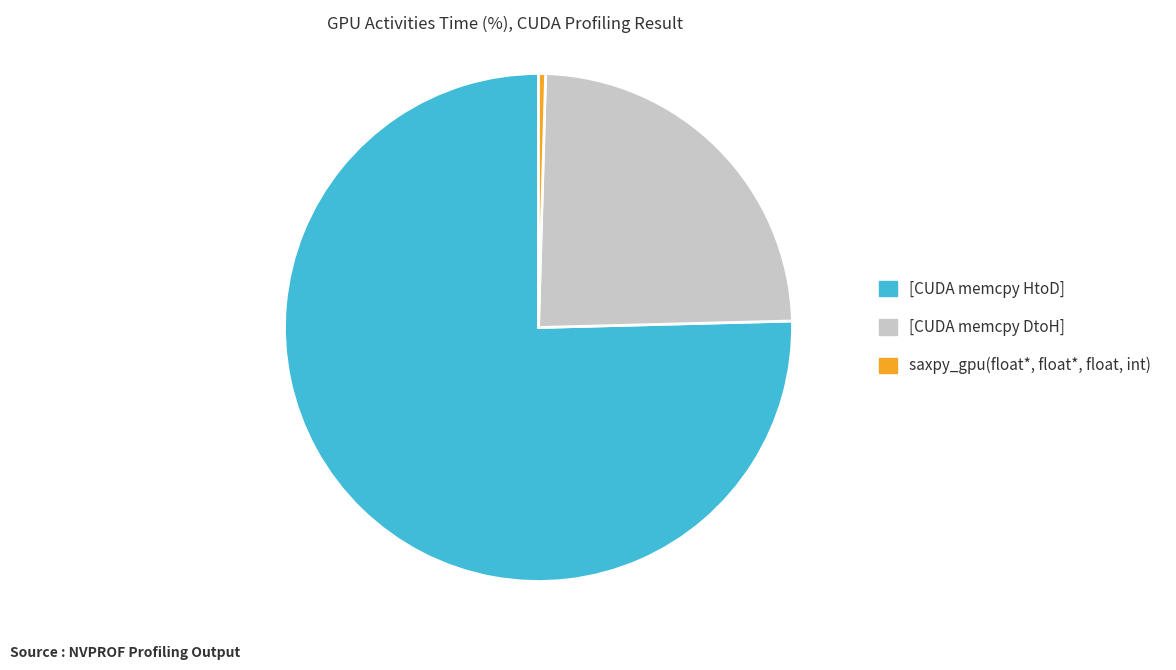

Between saxpy_gpu(float*, float*, float, int) and [CUDA memcpy DtoH], which is larger?

[CUDA memcpy DtoH]